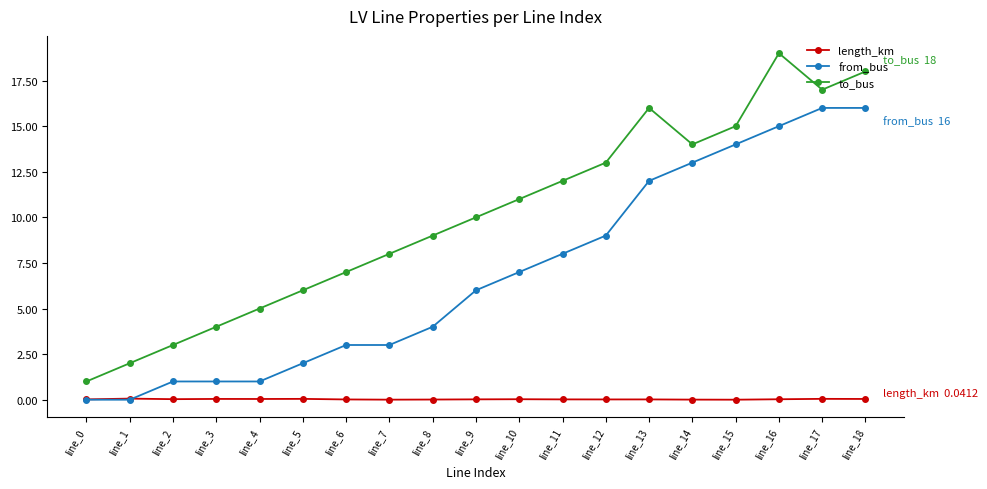

What are all the series names shown in the legend?

length_km, from_bus, to_bus